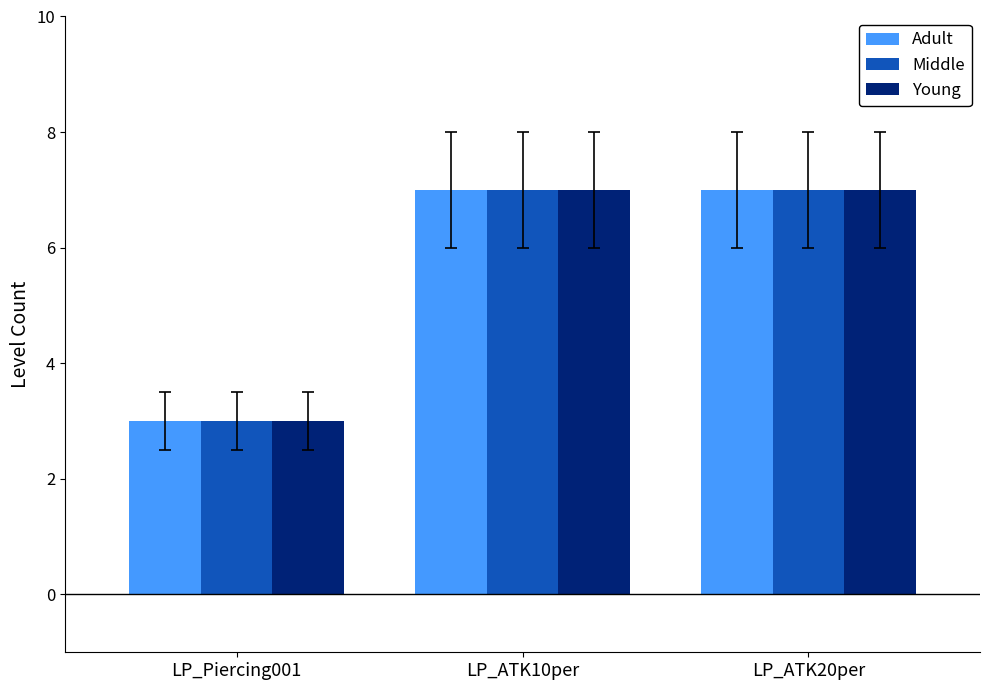

The Middle series shows 3 at LP_ATK20per. True or false?

False